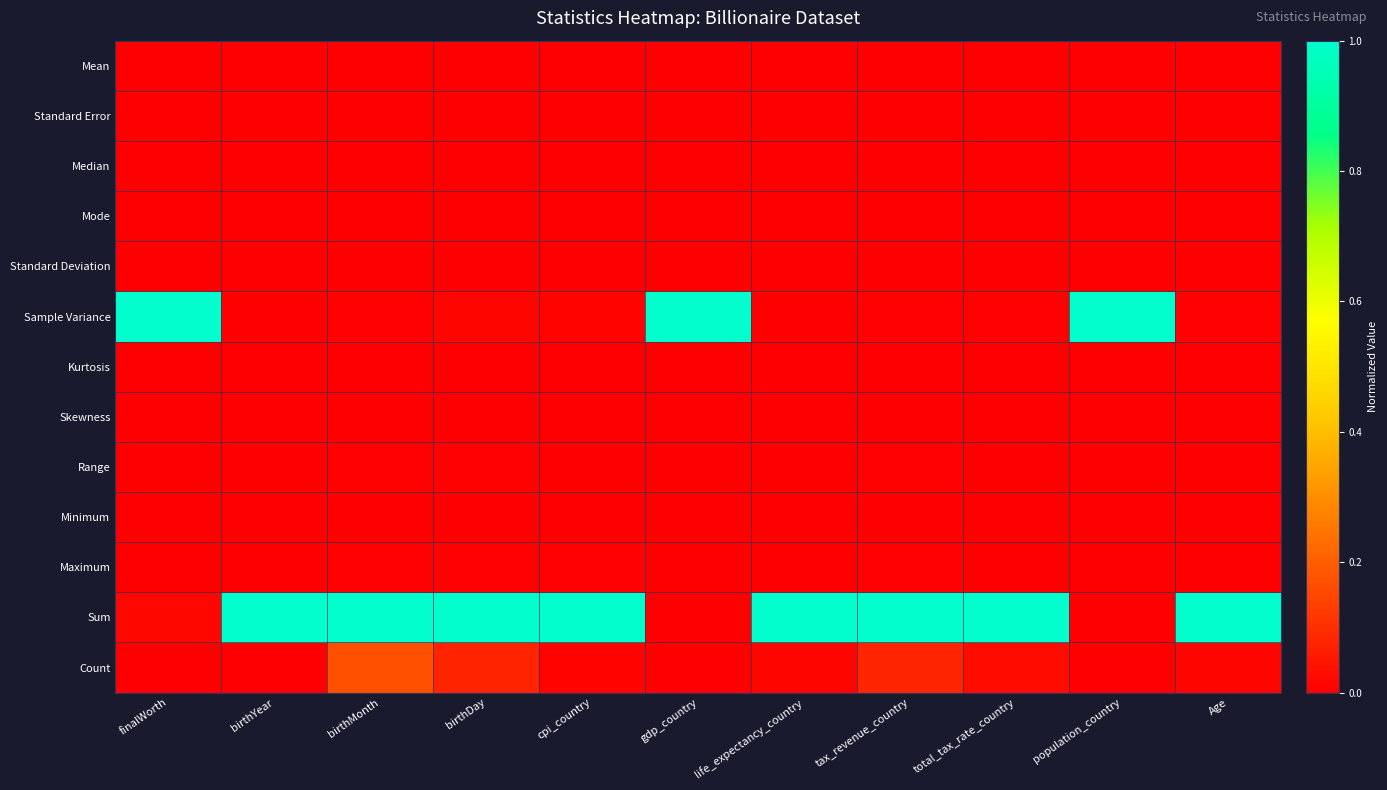

Which has a higher value, birthYear or gdp_country?

birthYear